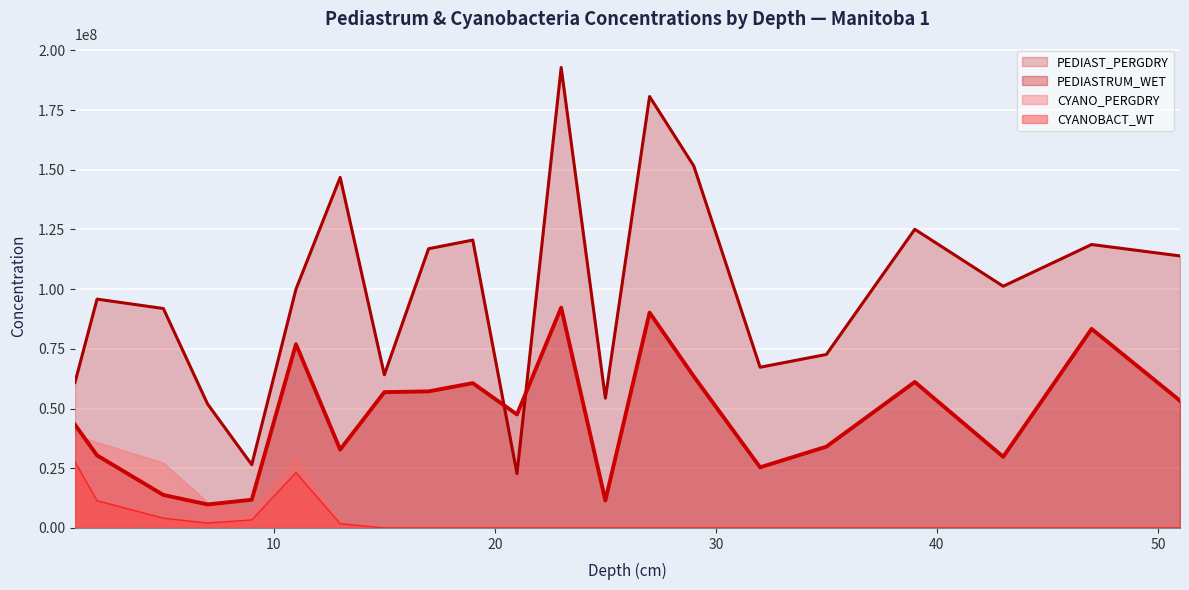

In PEDIASTRUM_WET, how many points are lower than both neighbors (excluding endpoints)?

6